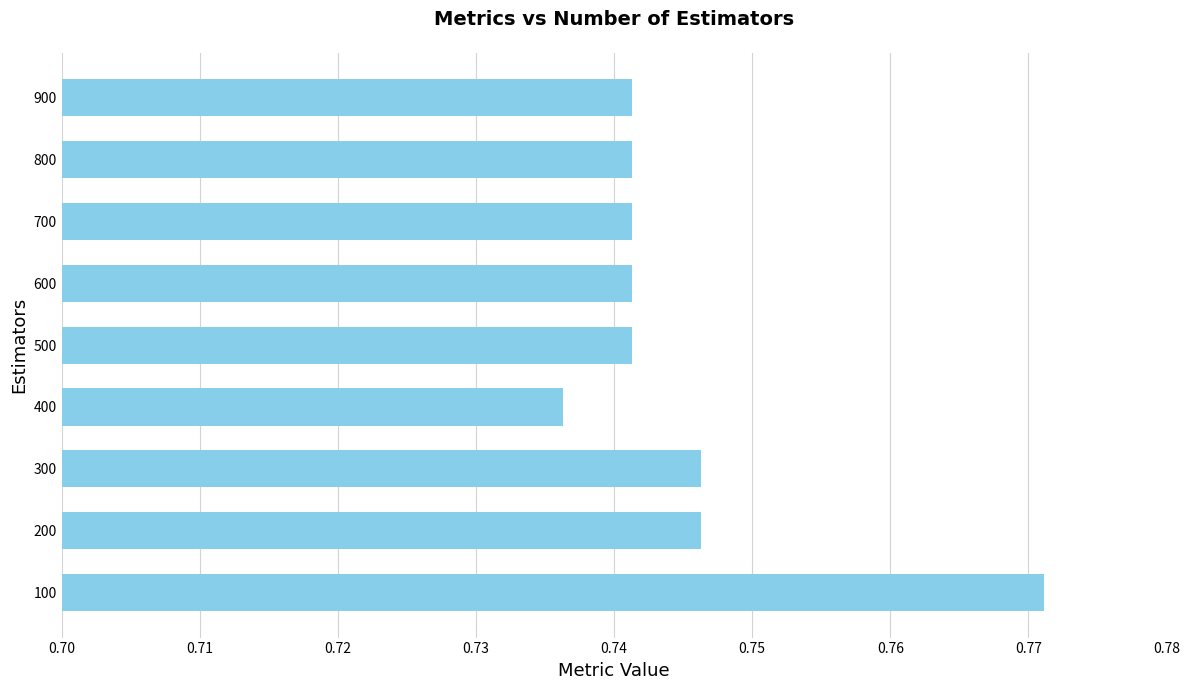

How many bars are there in total?

9